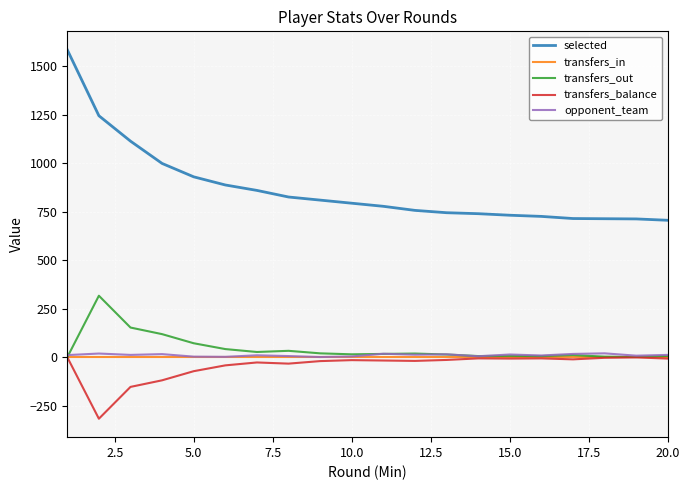

At how many categories does at least one series exceed 654?

20